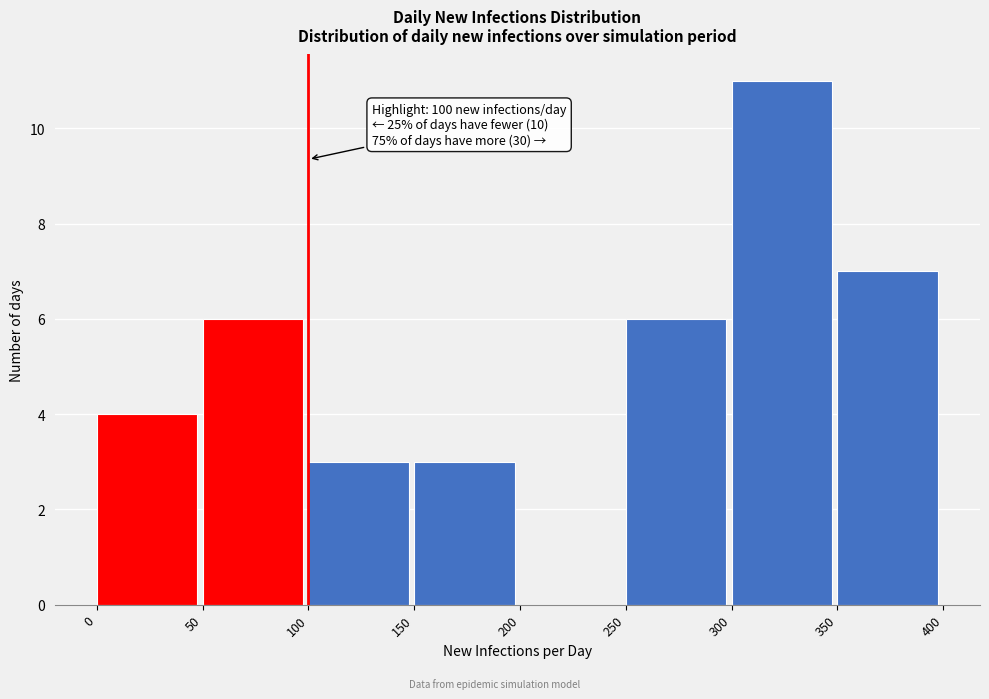

Over which range of the x-axis is the bar tallest?

300 to 350